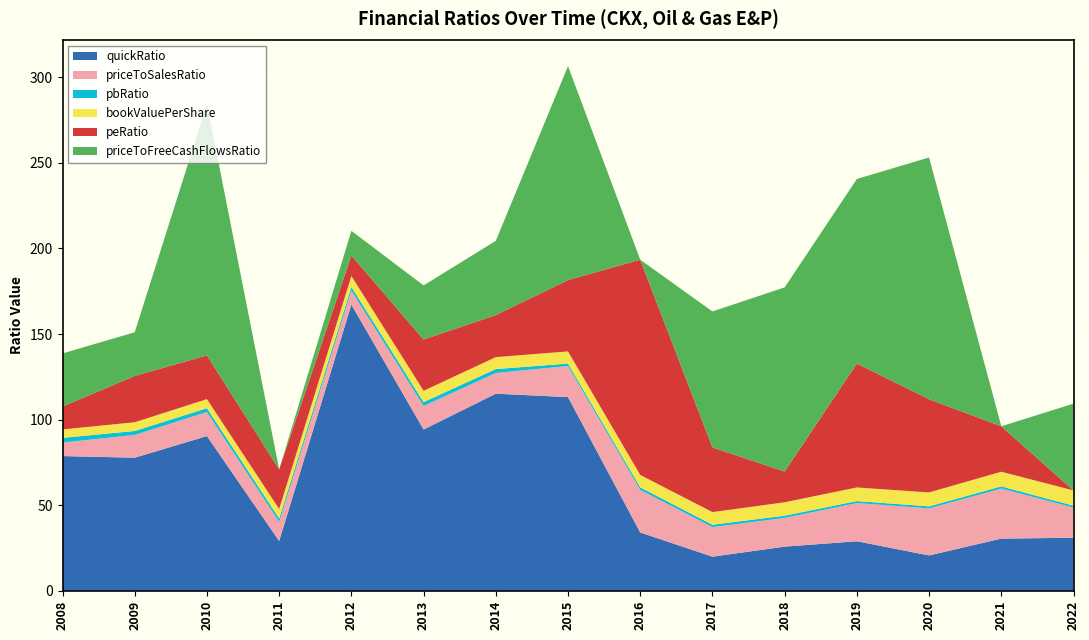

Rank the series at 2015 from highest to lowest value.

priceToFreeCashFlowsRatio, quickRatio, peRatio, priceToSalesRatio, bookValuePerShare, pbRatio